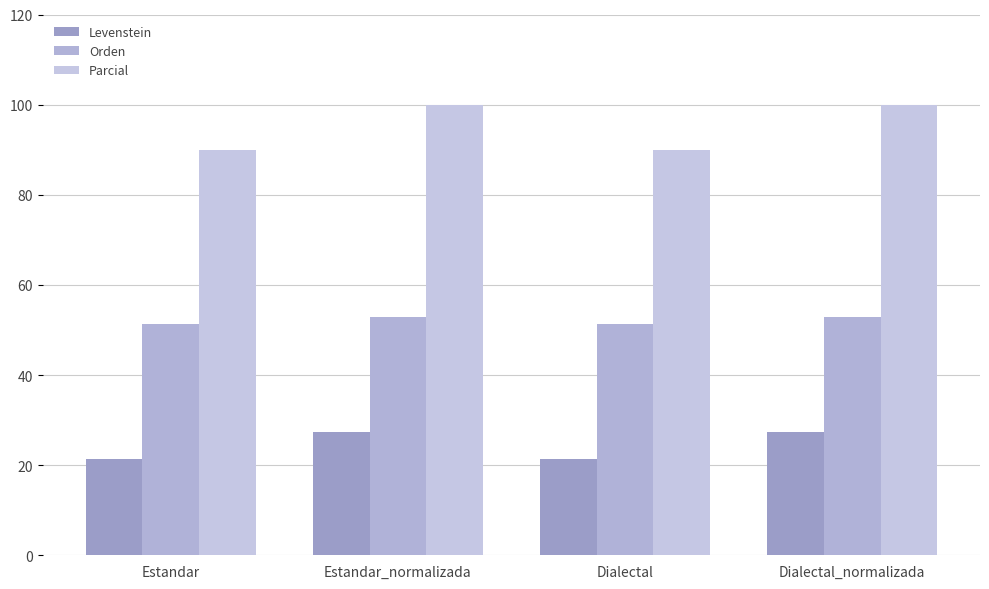

What value does the Orden series have at Dialectal?

51.4